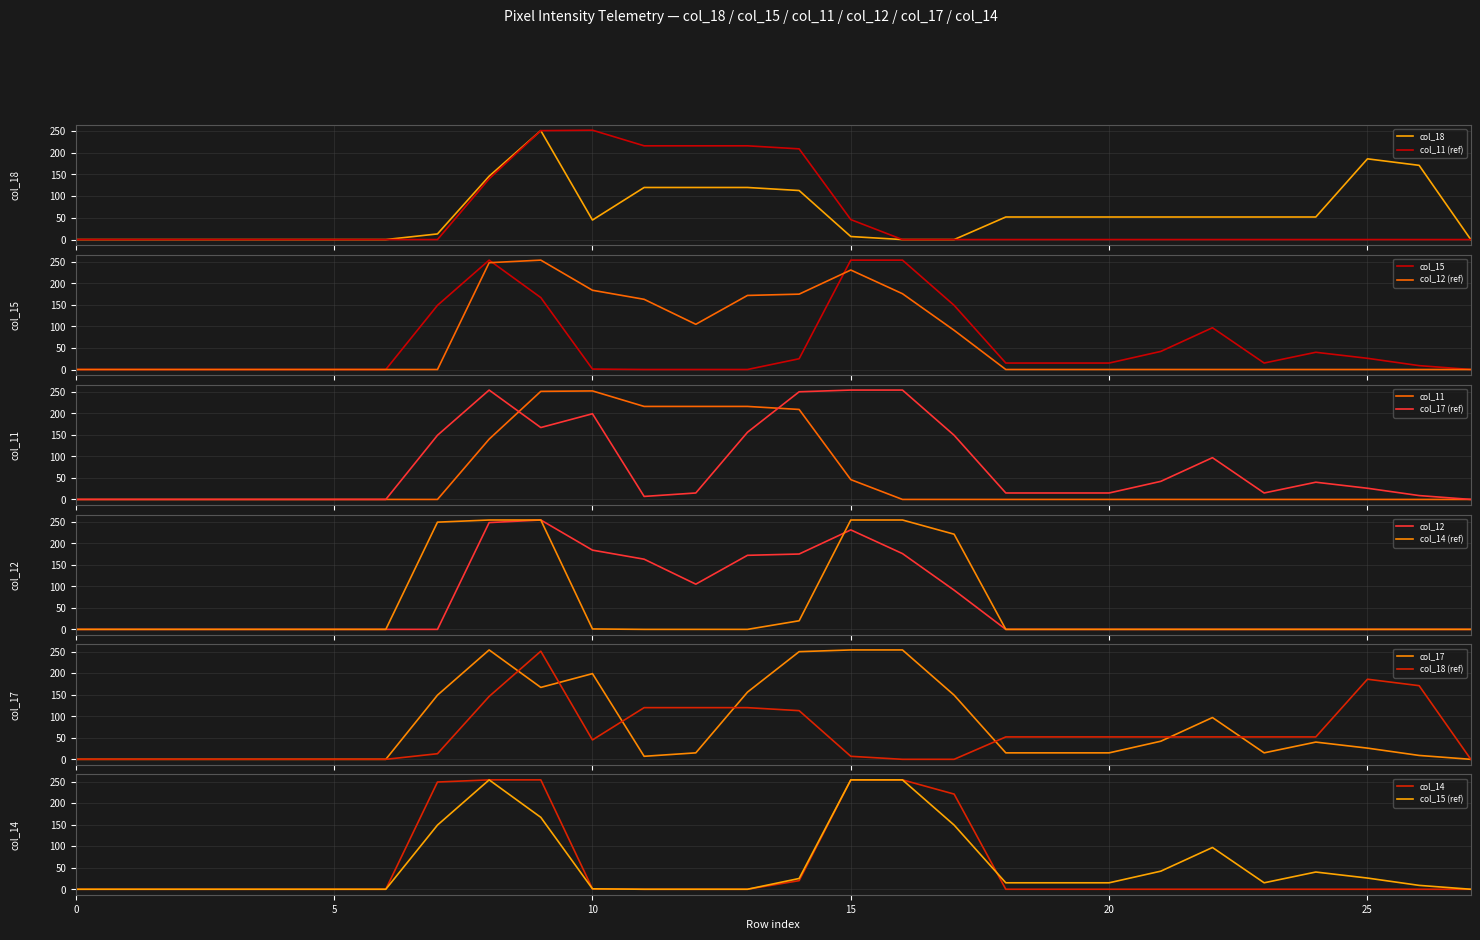

Reading right to left, what are all the values shown in this chart?

col_18: 27=0	26=171	25=186	24=52	23=52	22=52	21=52	20=52	19=52	18=52	17=0	16=0	15=7	14=113	13=120	12=120	11=120	10=45	9=251	8=146	7=13	6=0	5=0	4=0	3=0	2=0	1=0	0=0
col_15: 27=0	26=9	25=26	24=40	23=15	22=97	21=42	20=15	19=15	18=15	17=149	16=254	15=254	14=25	13=0	12=0	11=0	10=1	9=167	8=254	7=149	6=0	5=0	4=0	3=0	2=0	1=0	0=0
col_11: 27=0	26=0	25=0	24=0	23=0	22=0	21=0	20=0	19=0	18=0	17=0	16=0	15=46	14=209	13=216	12=216	11=216	10=252	9=251	8=140	7=0	6=0	5=0	4=0	3=0	2=0	1=0	0=0
col_12: 27=0	26=0	25=0	24=0	23=0	22=0	21=0	20=0	19=0	18=0	17=91	16=176	15=231	14=175	13=172	12=105	11=163	10=184	9=254	8=248	7=0	6=0	5=0	4=0	3=0	2=0	1=0	0=0
col_17: 27=0	26=9	25=26	24=40	23=15	22=97	21=42	20=15	19=15	18=15	17=149	16=254	15=254	14=250	13=156	12=15	11=7	10=199	9=167	8=254	7=149	6=0	5=0	4=0	3=0	2=0	1=0	0=0
col_14: 27=0	26=0	25=0	24=0	23=0	22=0	21=0	20=0	19=0	18=0	17=221	16=254	15=254	14=20	13=0	12=0	11=0	10=1	9=254	8=254	7=249	6=0	5=0	4=0	3=0	2=0	1=0	0=0